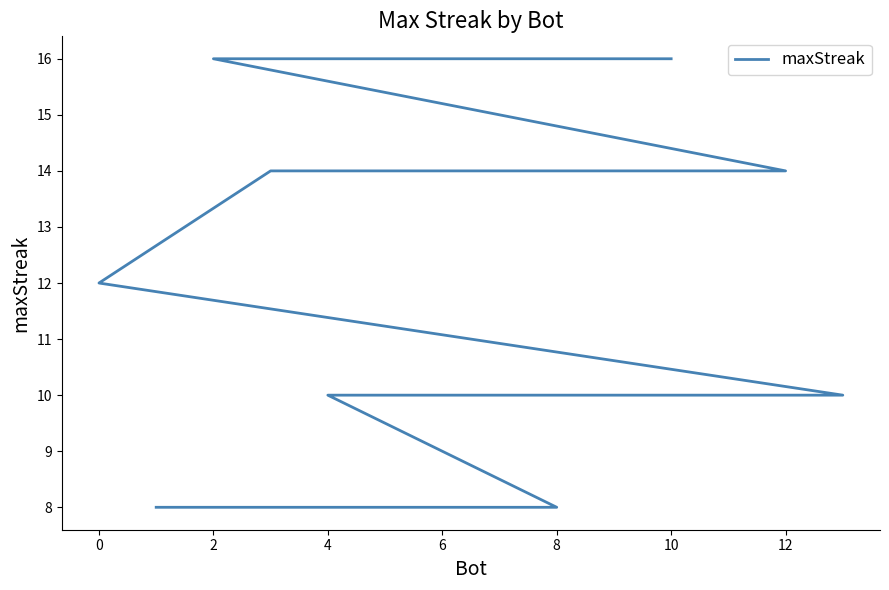

True or false: the data has more than 1 interior local peaks.

False